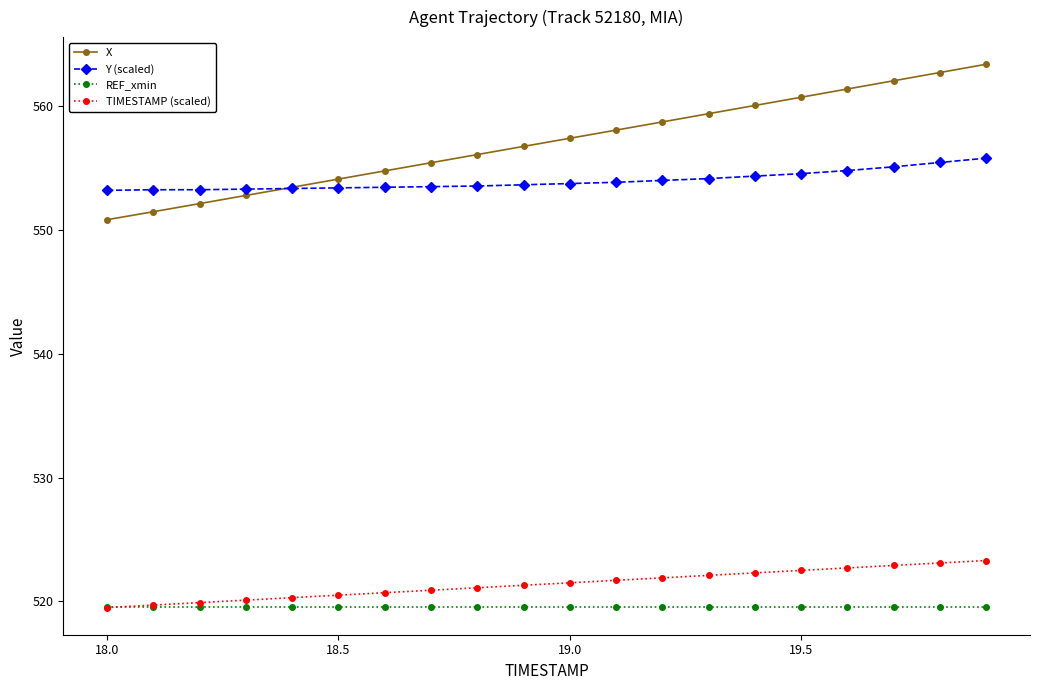

True or false: TIMESTAMP (scaled) and X cross at least once.

False